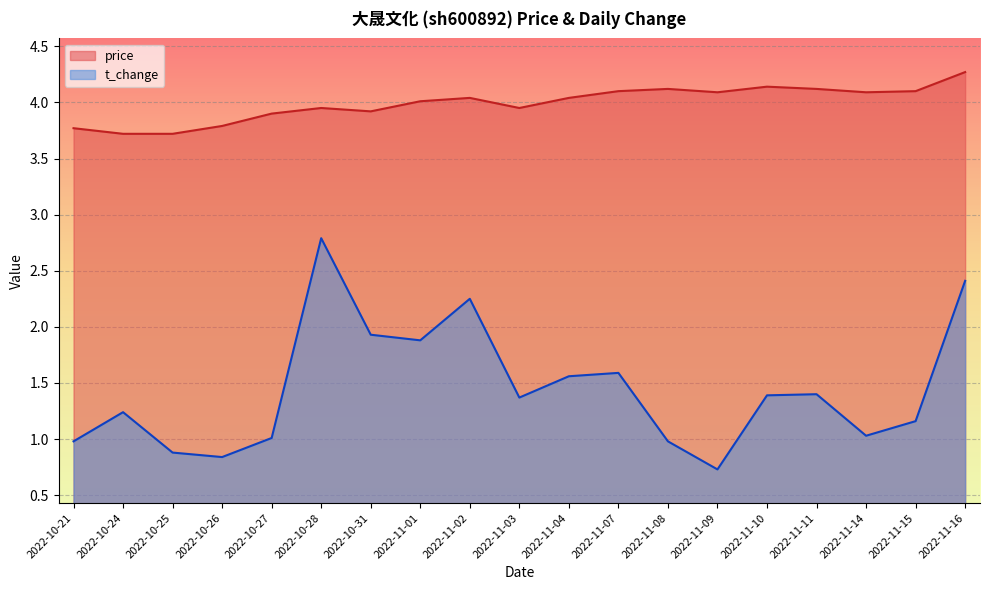

Which category has the highest value across all series?

2022-11-16